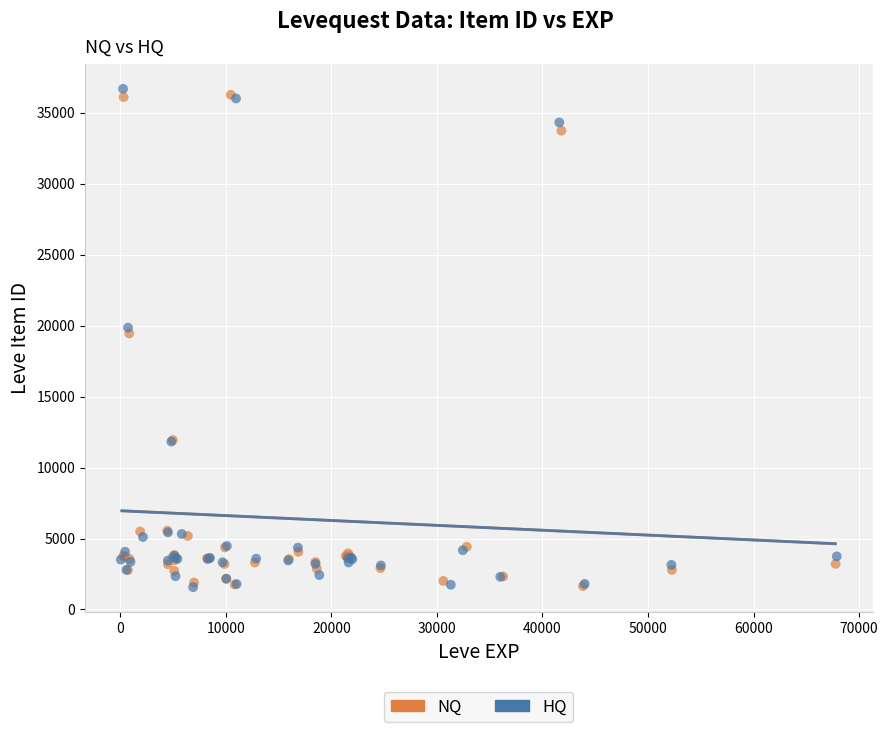

Which series reaches the maximum Y coordinate?

HQ